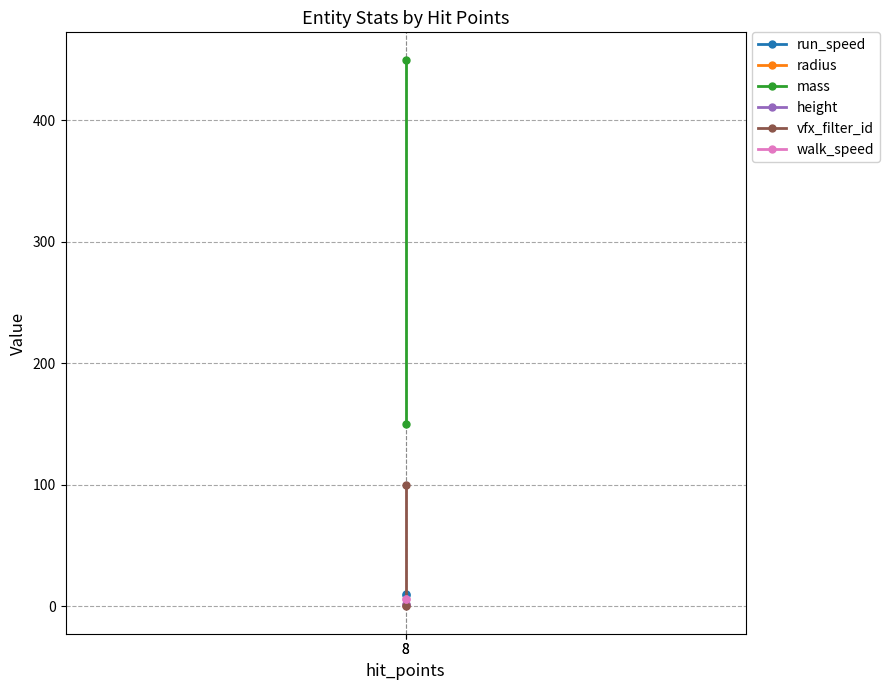

Count the mass values in the range 150 to 450.

2